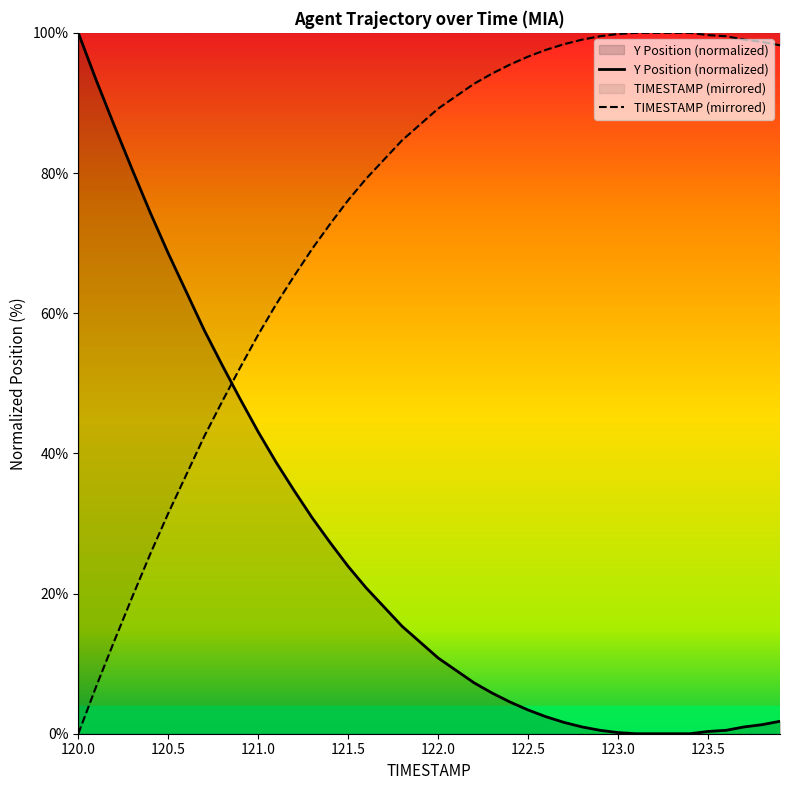

Rank the series by their average value, from lowest to highest.

Y Position (normalized), TIMESTAMP (mirrored)